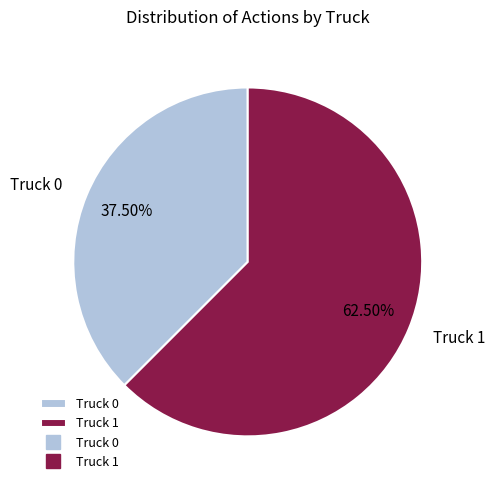

Which slice is the largest?

Truck 1